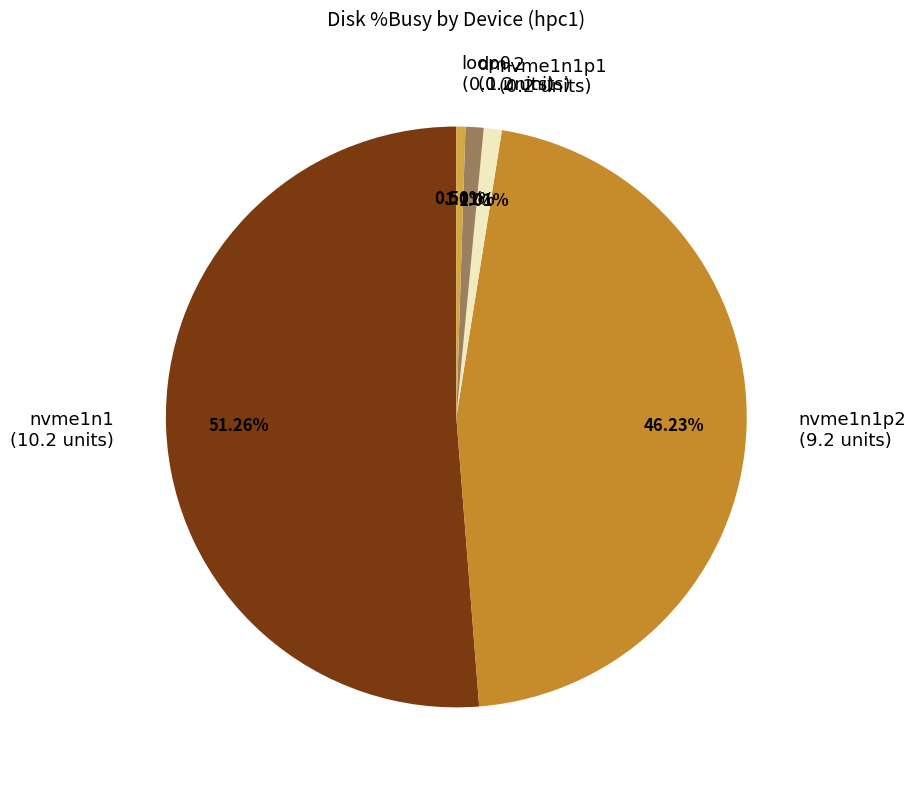

To the nearest percent, what is the average slice percentage?

20%